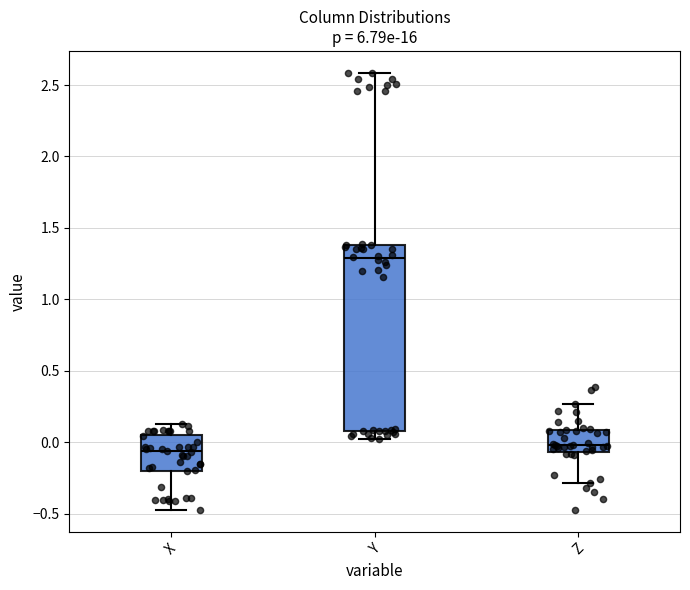

Where is the lower edge of the box for Y on the y-axis? The values are not printed on the chart, so give them approximately, as read against the axis.

0.10